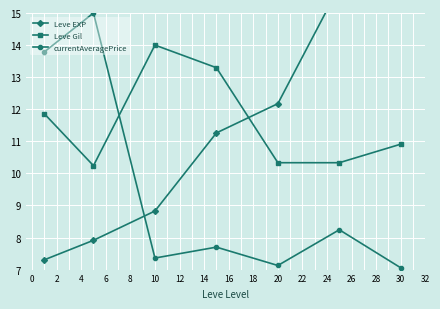

How many interior local valleys does the Leve Gil series have?

1